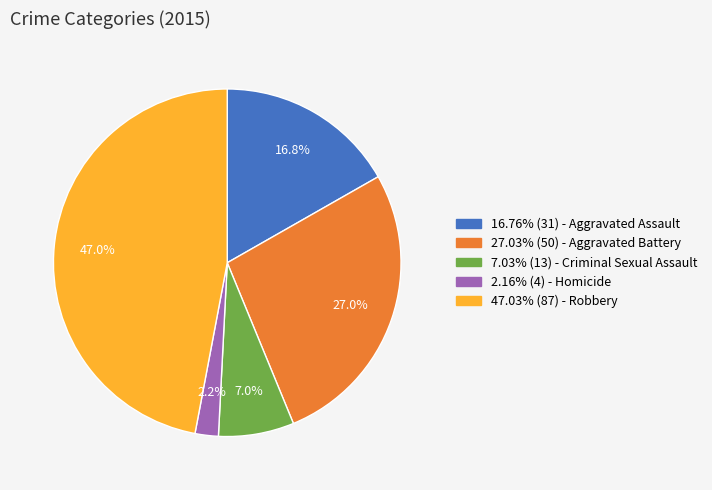

Is there any slice that represents more than half of the pie?

No